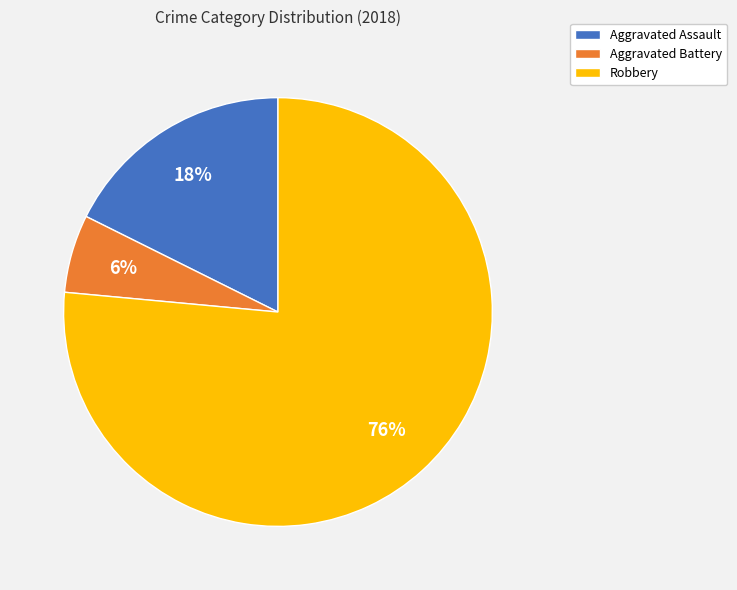

To the nearest percent, what is the combined percentage of Aggravated Assault and Robbery?

94%